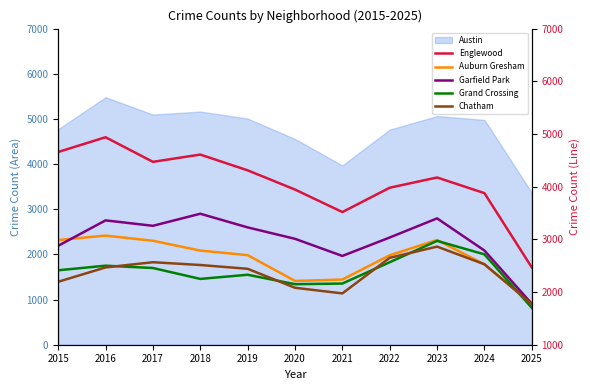

How many lines are shown in the chart?

5